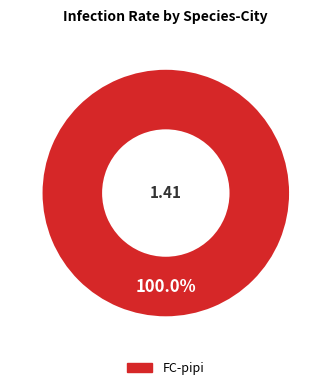

Is there any slice that represents more than half of the pie?

Yes